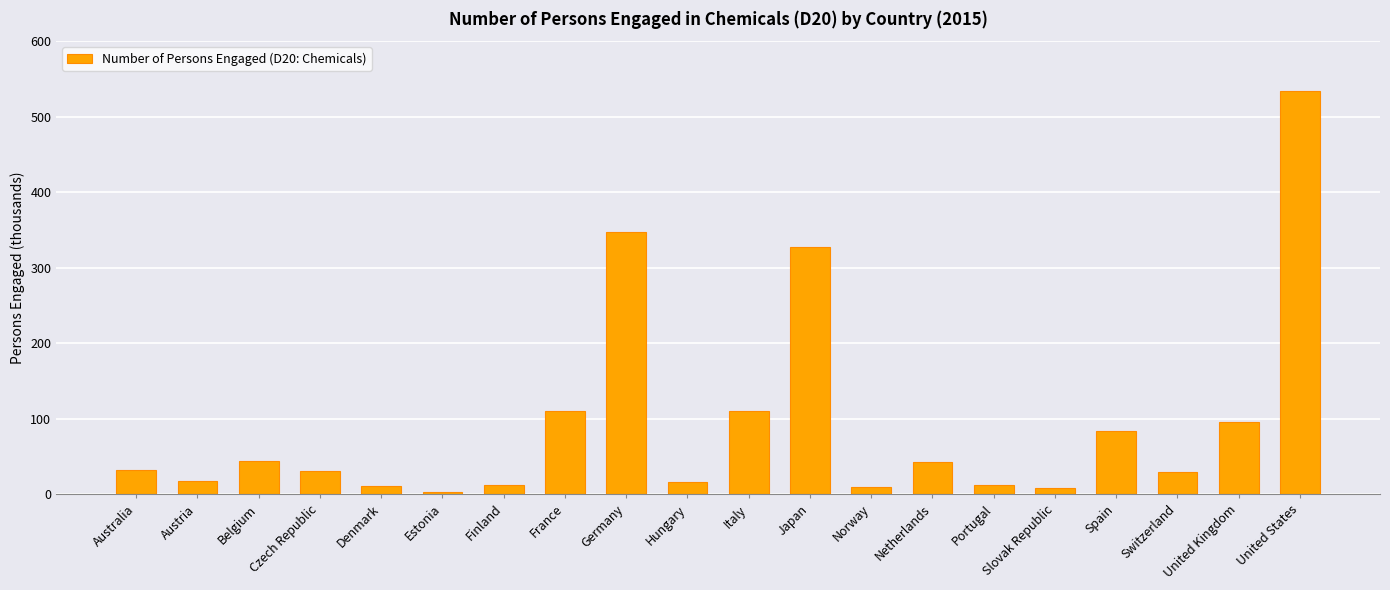

At which category does the chart reach its minimum across all series?

Estonia